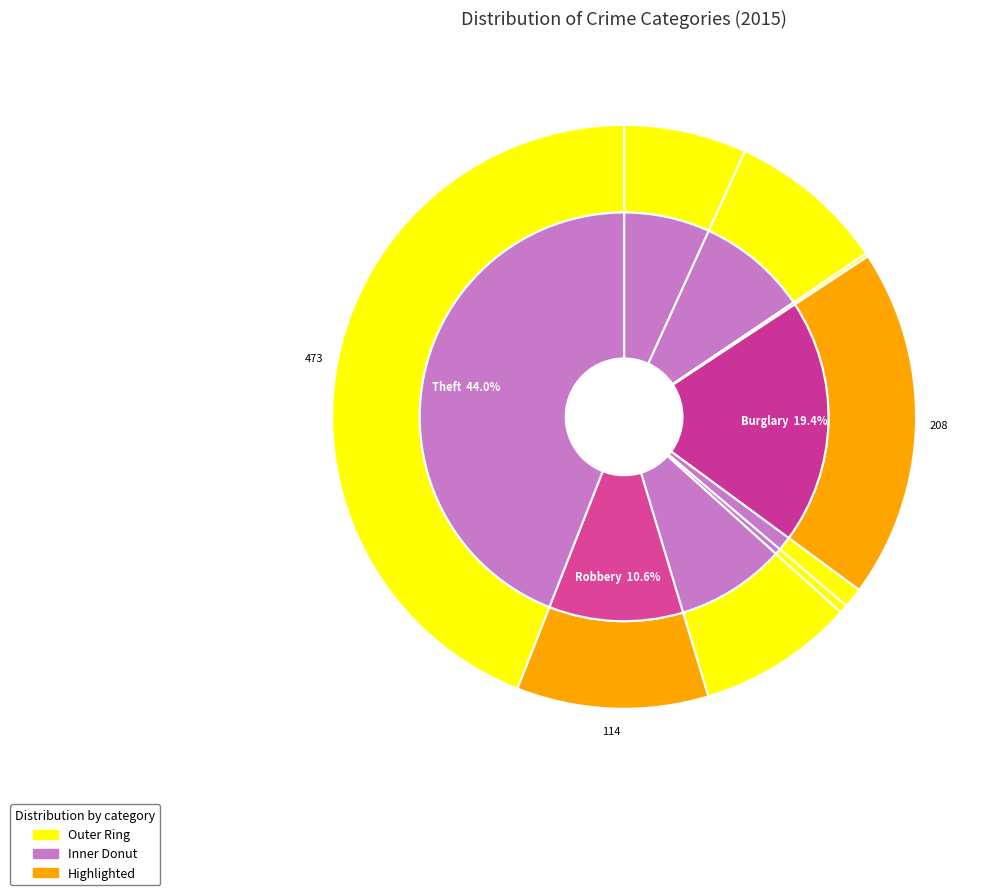

Do Homicide and Theft together represent more than half of the pie?

No